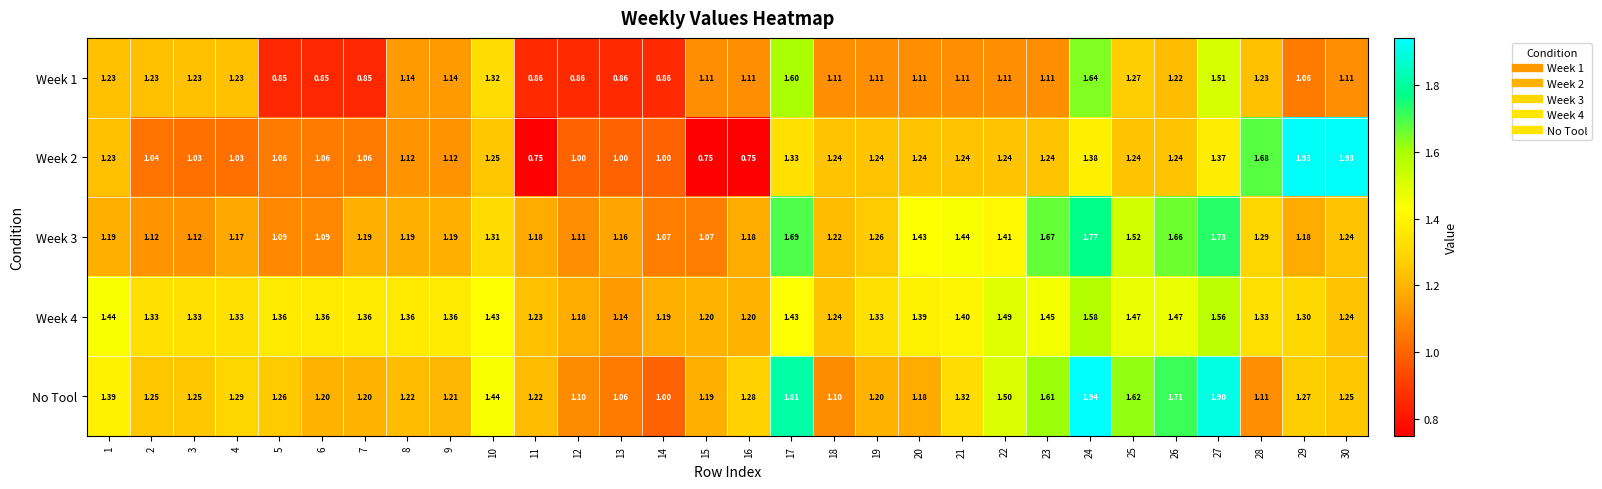

Is the value of Week 2 at 26 greater than the value of Week 1 at 10?

No